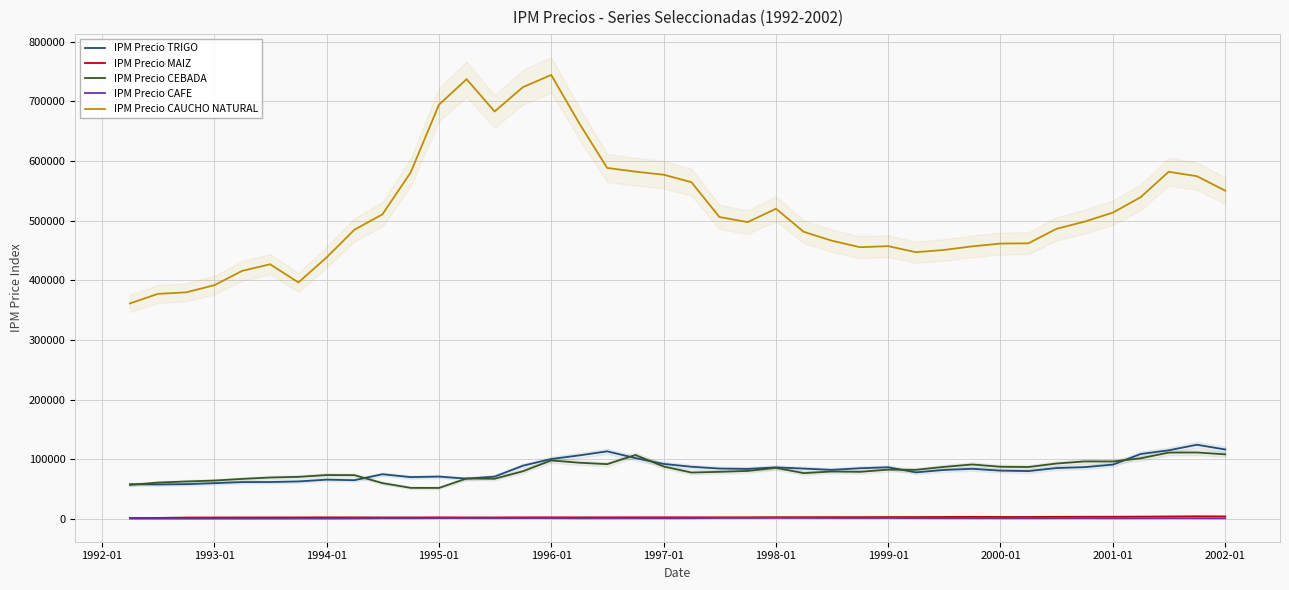

Count the number of data series in this chart.

5